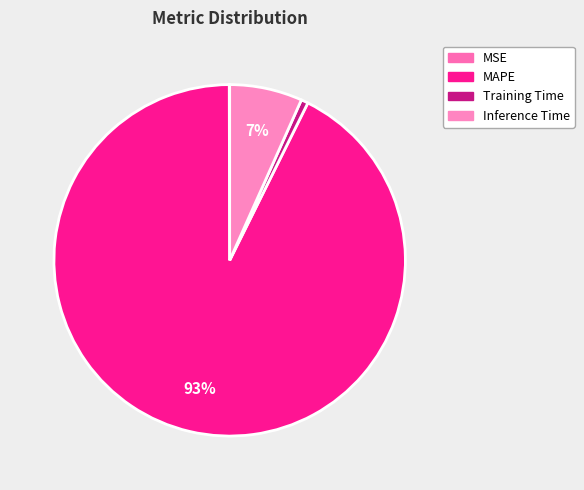

Is Training Time the majority of the pie?

No